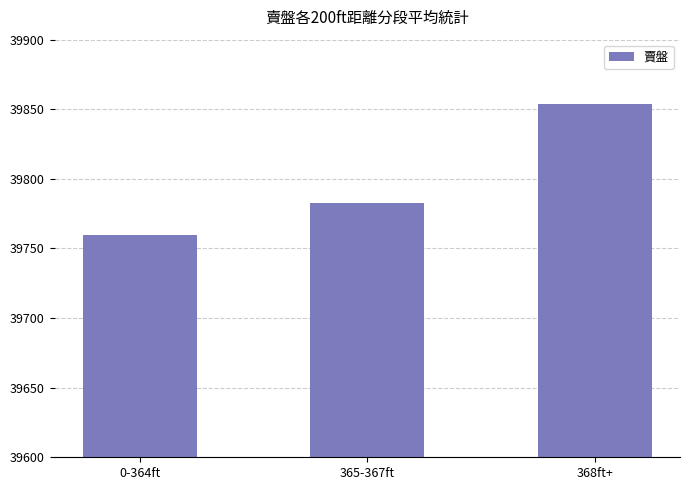

True or false: the data shows 57929 at 365-367ft.

False